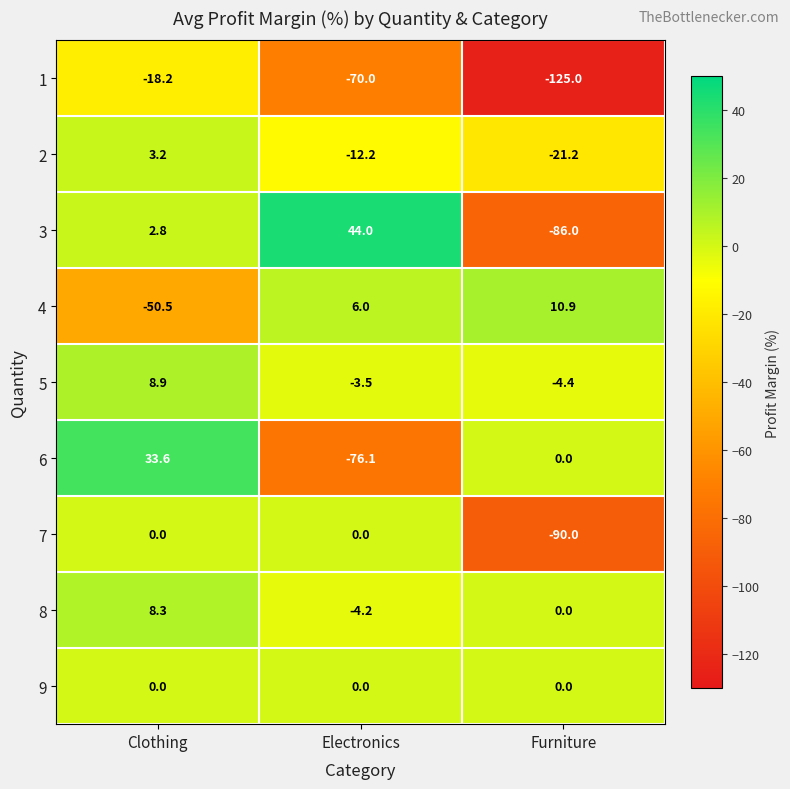

Reading left to right, extract all data points from this chart.

1: -18.2	-70.0	-125.0
2: 3.2	-12.2	-21.2
3: 2.8	44.0	-86.0
4: -50.5	6.0	10.9
5: 8.9	-3.5	-4.4
6: 33.6	-76.1	0.0
7: 0.0	0.0	-90.0
8: 8.3	-4.2	0.0
9: 0.0	0.0	0.0